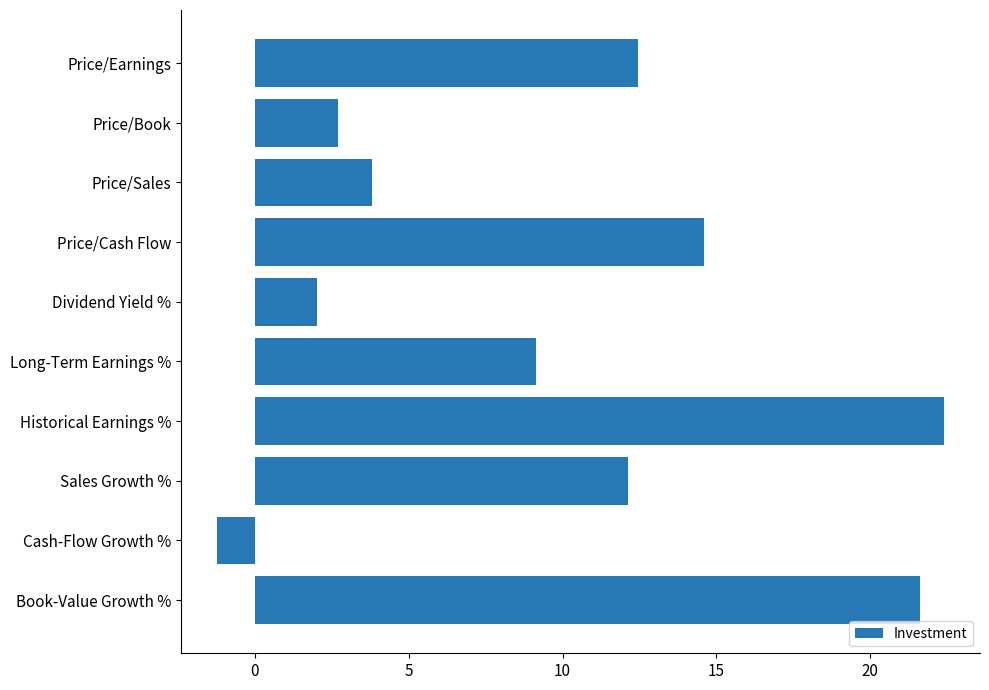

List the labels in order of value, largest first.

Historical Earnings %, Book-Value Growth %, Price/Cash Flow, Price/Earnings, Sales Growth %, Long-Term Earnings %, Price/Sales, Price/Book, Dividend Yield %, Cash-Flow Growth %